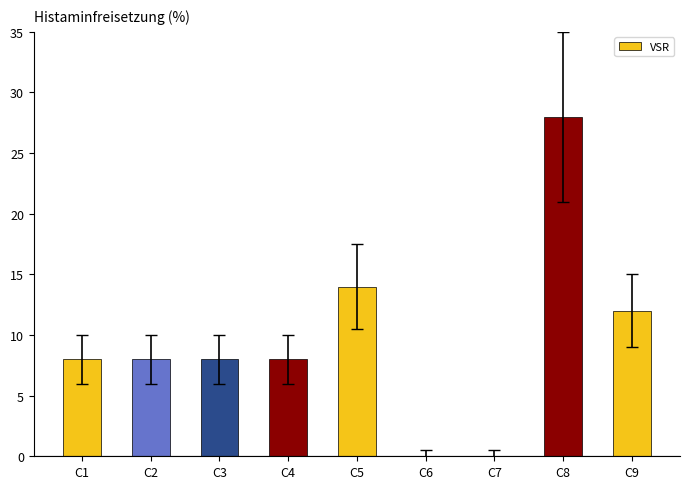

What is the sum of all values?

86